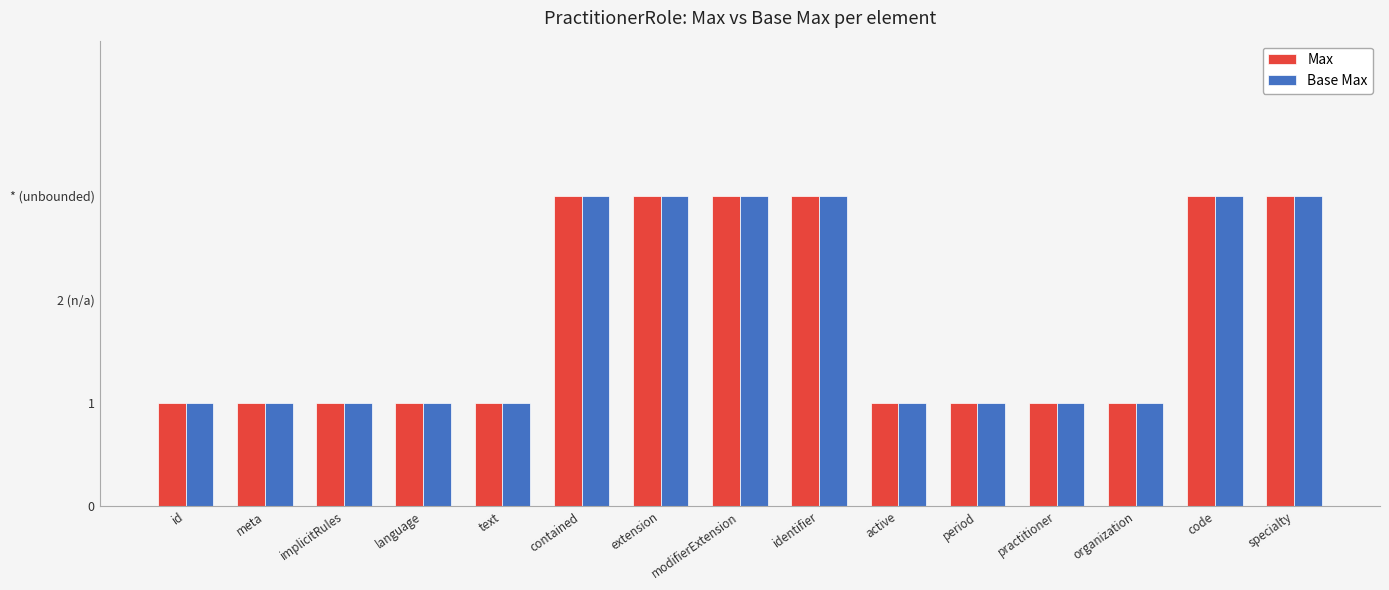

Does the chart contain any negative values?

No